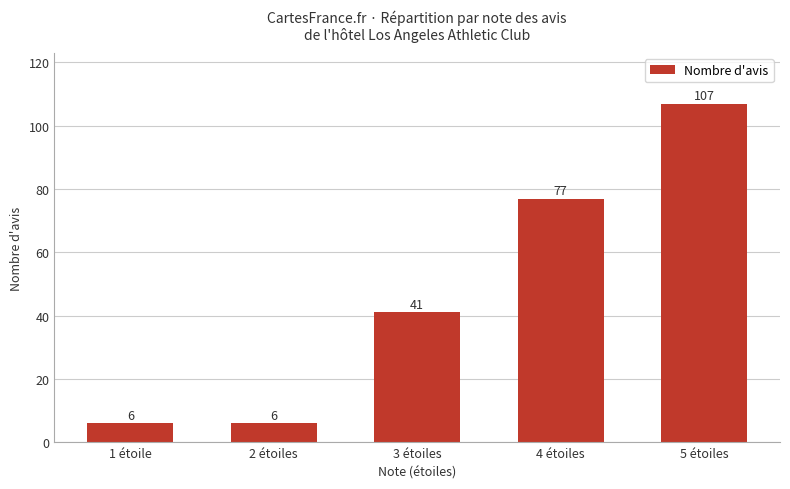

What is the ratio of the value at 1 étoile to the value at 2 étoiles?

1.0